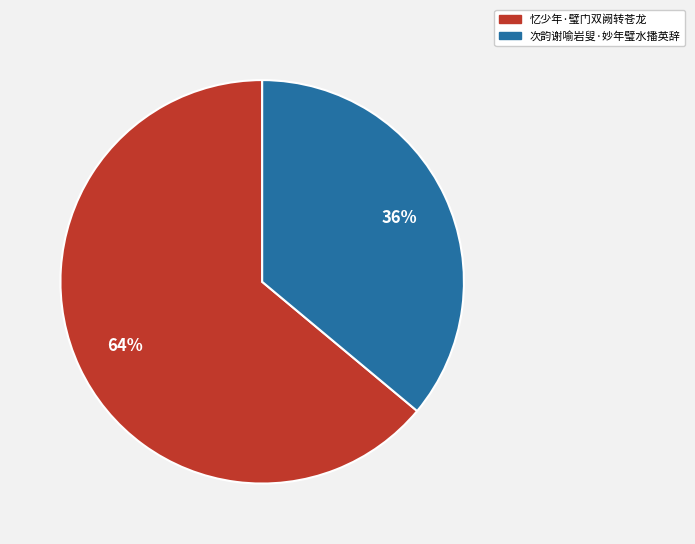

Which category accounts for the majority?

忆少年·璧门双阙转苍龙